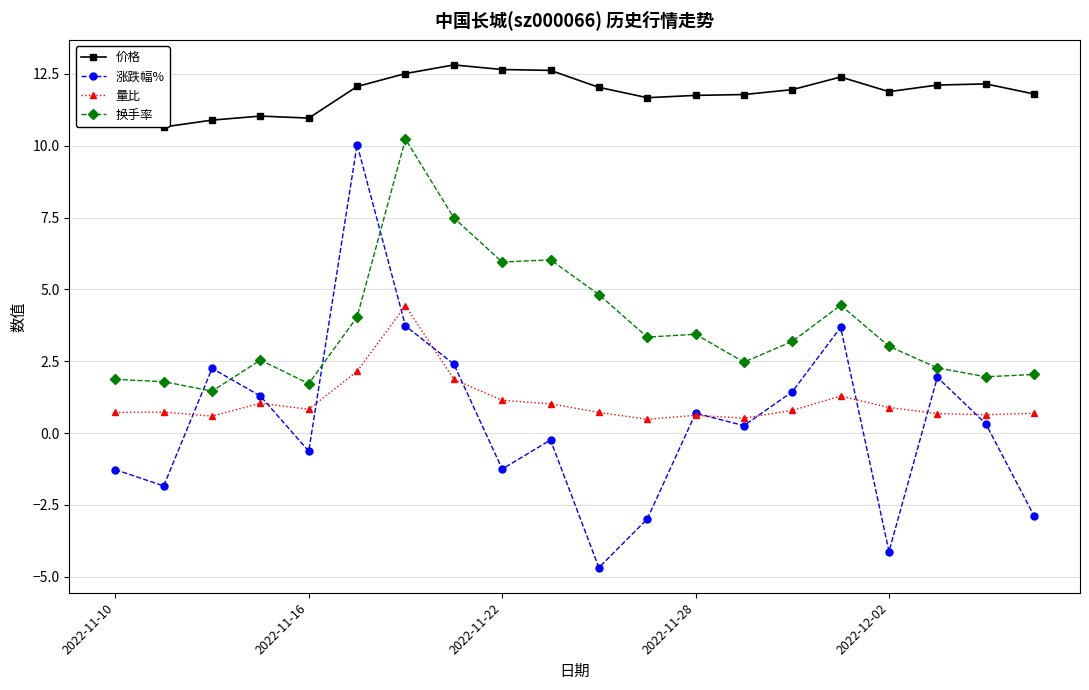

True or false: 换手率 and 价格 cross at least once.

False